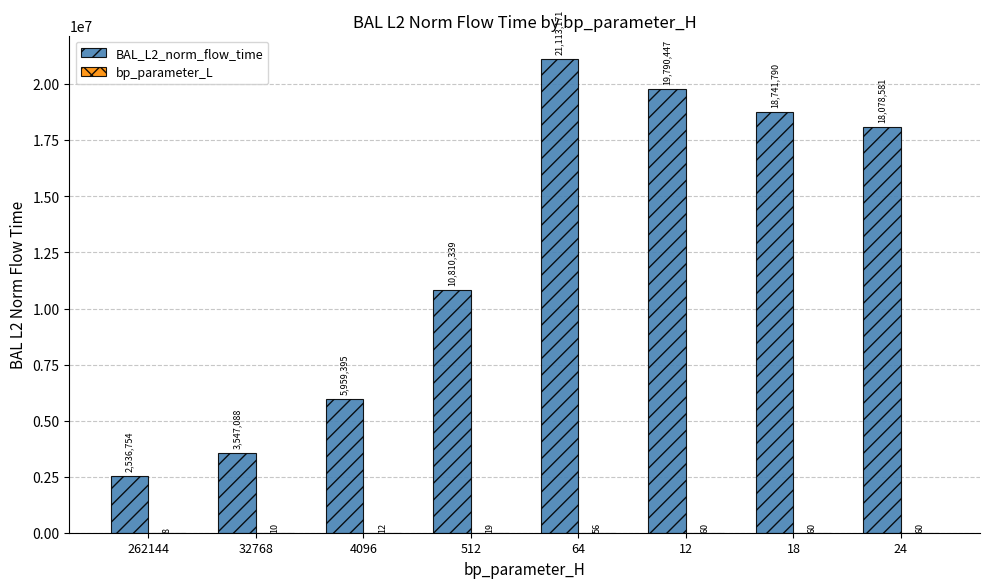

Which series has the largest total across all categories?

BAL_L2_norm_flow_time